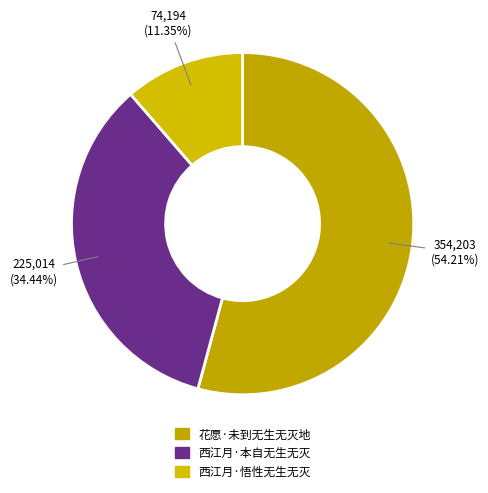

To the nearest percent, what is the average slice percentage?

33%